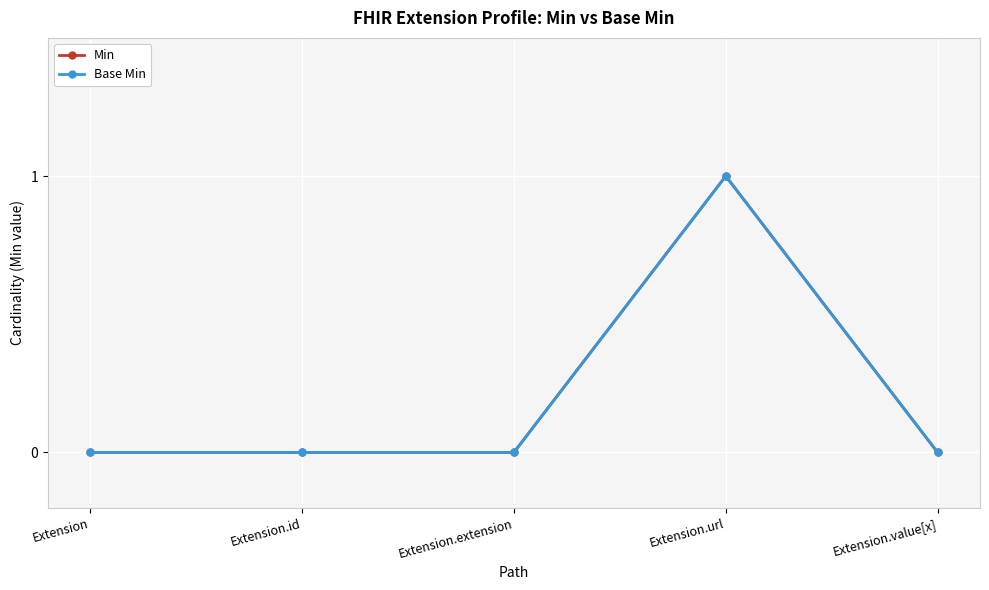

Is it true that Min equals 0 at Extension?

True